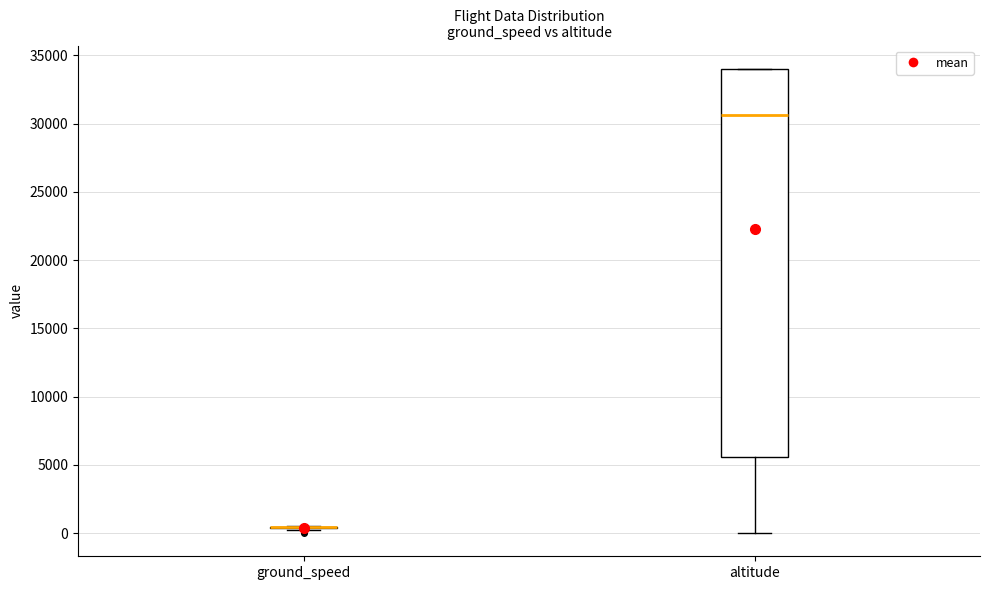

Reading left to right, transcribe this box plot: for each box, give where its median line is, the range the box spans, and where its two whiskers end, as read against the y-axis. The values are not printed on the chart, so give them approximately, as read against the axis.

ground_speed: box collapsed to a line at 500, whiskers 0 to 500
altitude: median 30500, box 5500 to 34000, whiskers 0 to 34000